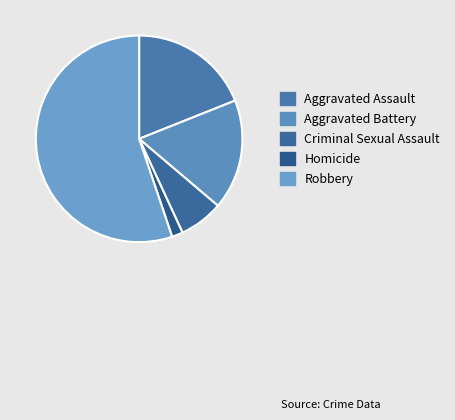

Which category accounts for the majority?

Robbery